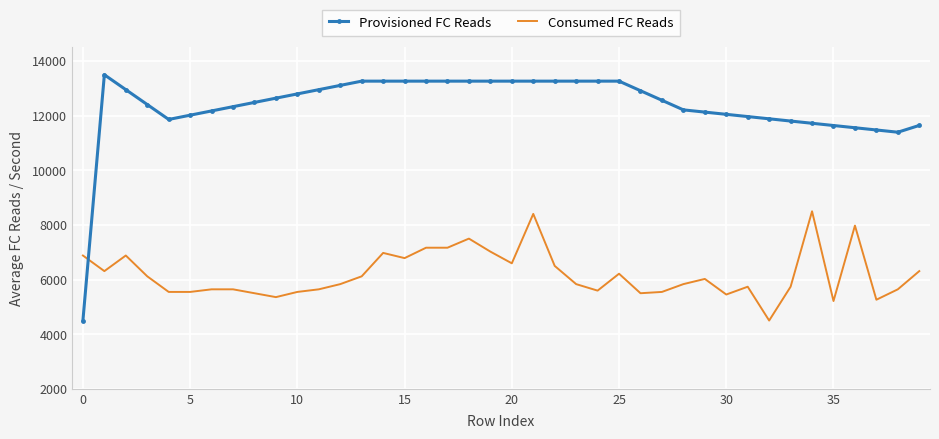

What is the minimum value for Consumed FC Reads?

4500.0